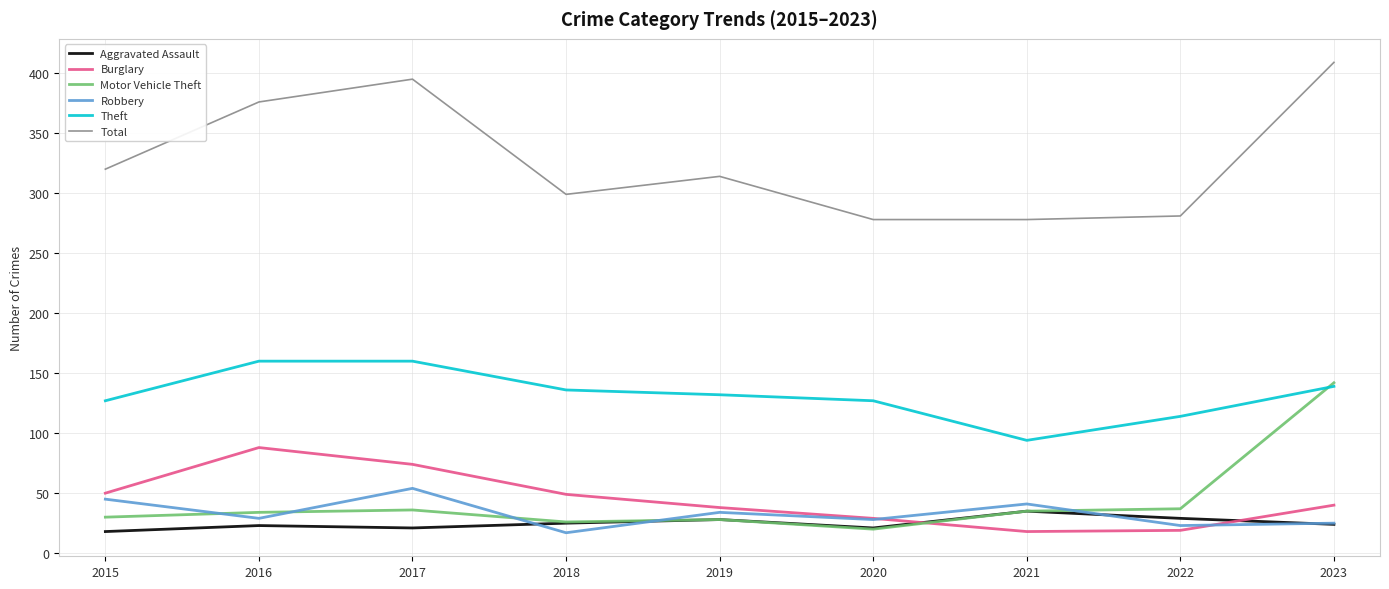

The value of Burglary at 2019 is 25. True or false?

False